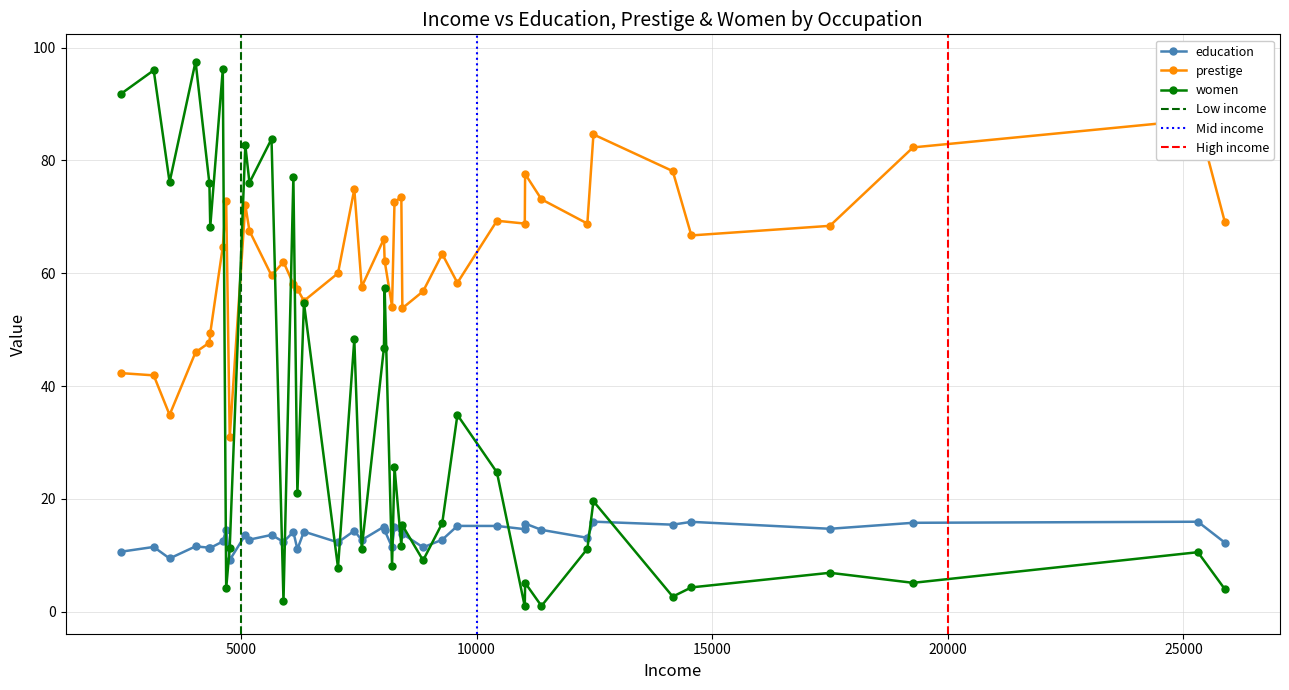

How many distinct data groups are displayed?

3